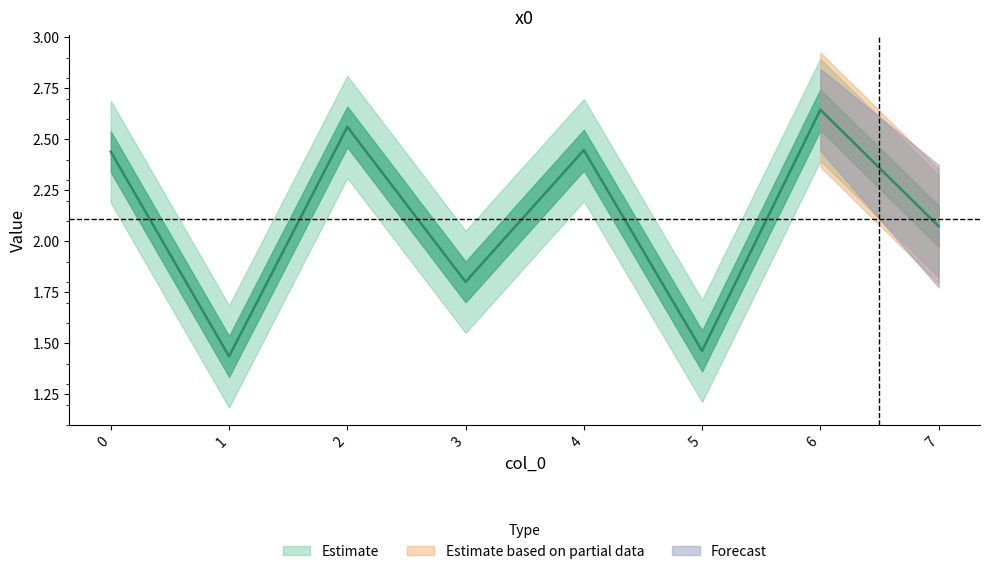

Rank the categories by value from highest to lowest.

6, 2, 4, 0, 7, 3, 5, 1